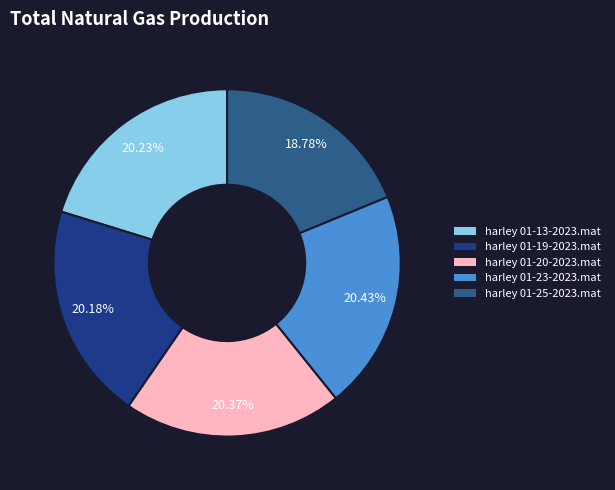

Which has a higher value, harley 01-23-2023.mat or harley 01-25-2023.mat?

harley 01-23-2023.mat